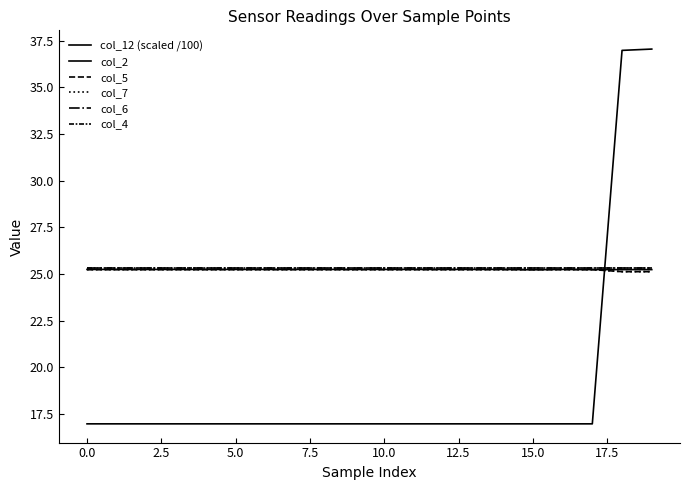

Which series has the largest range (max minus min)?

col_12 (scaled /100)